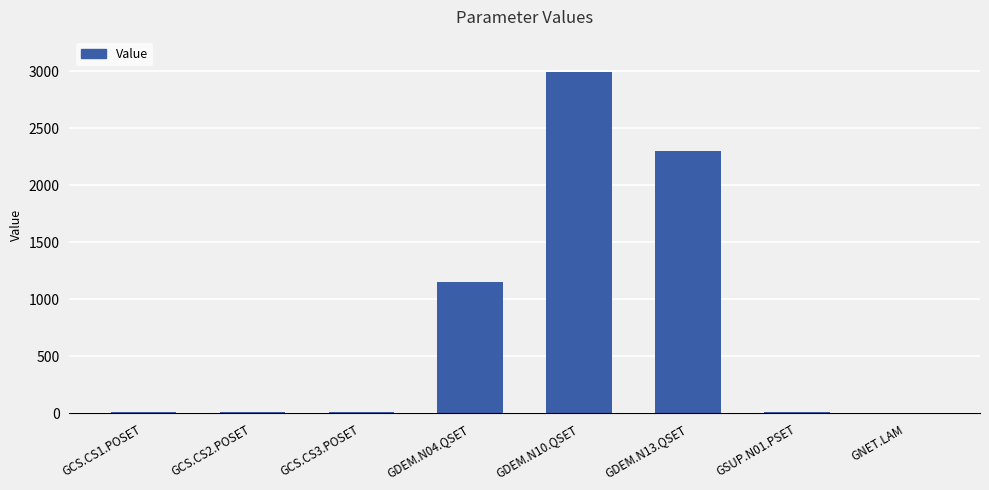

Where is the data nearest to the value 1495?

GDEM.N04.QSET